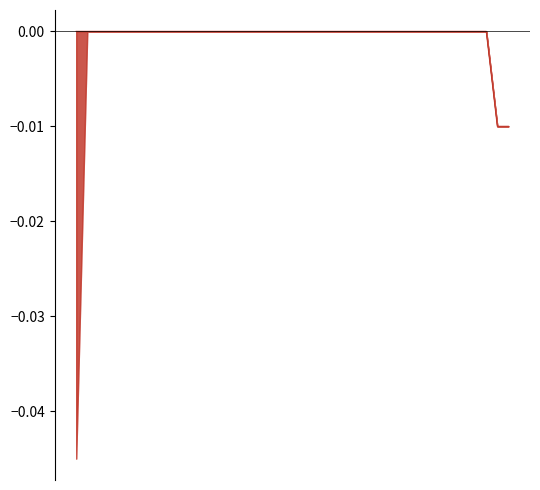

The chart shows a value of 0.0 at 10. True or false?

True